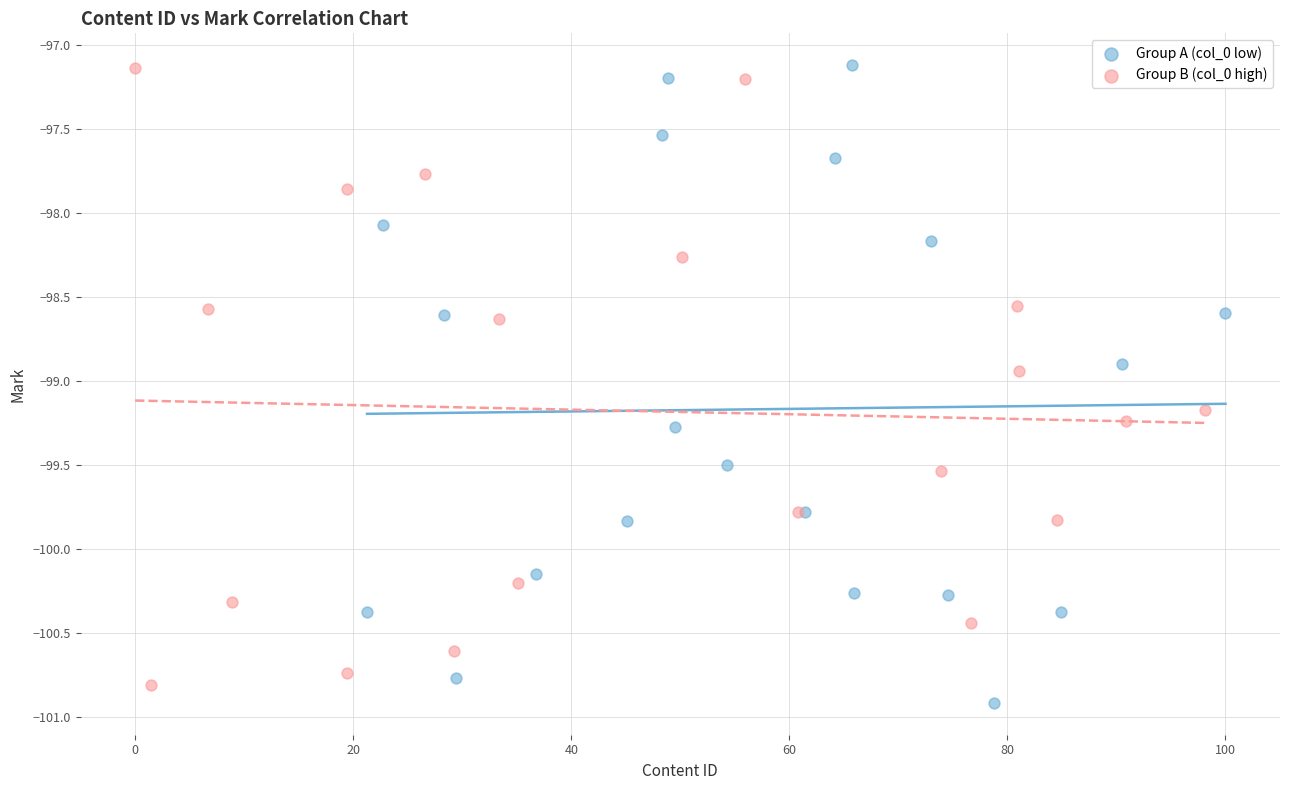

Which series has the widest spread of Y values?

Group A (col_0 low)